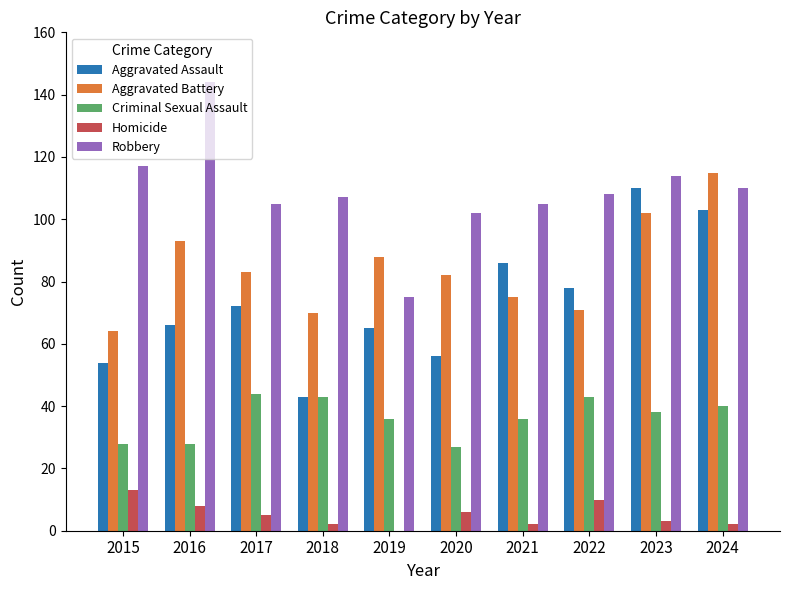

Are the bars grouped side by side (vs. stacked)?

Yes